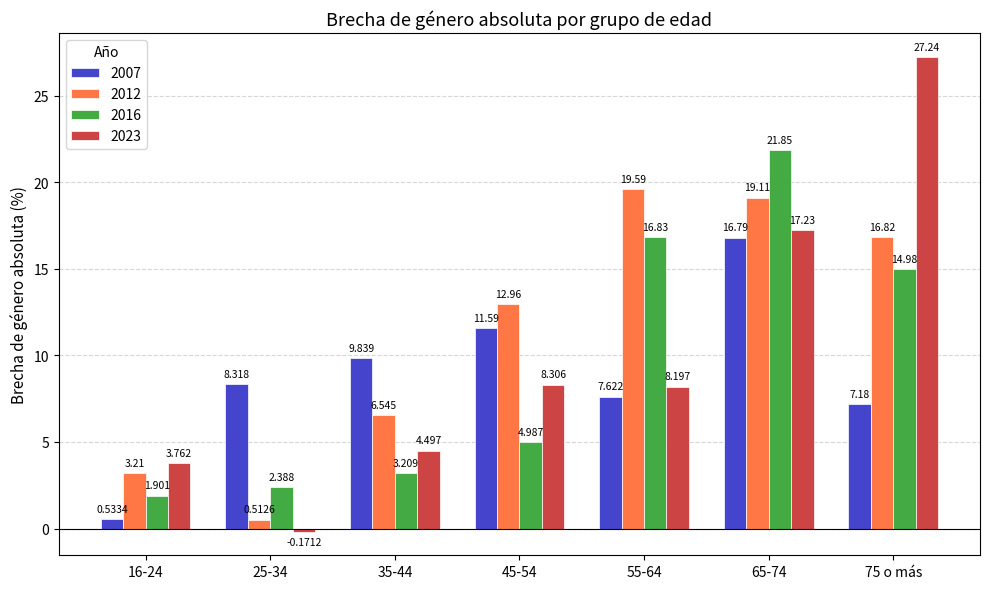

Rank the series at 45-54 from highest to lowest value.

2012, 2007, 2023, 2016